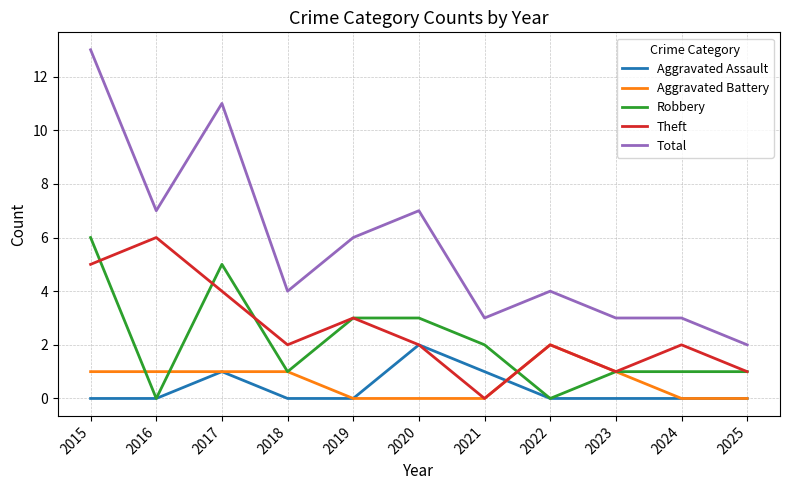

The value of Theft at 2022 is 2. True or false?

True